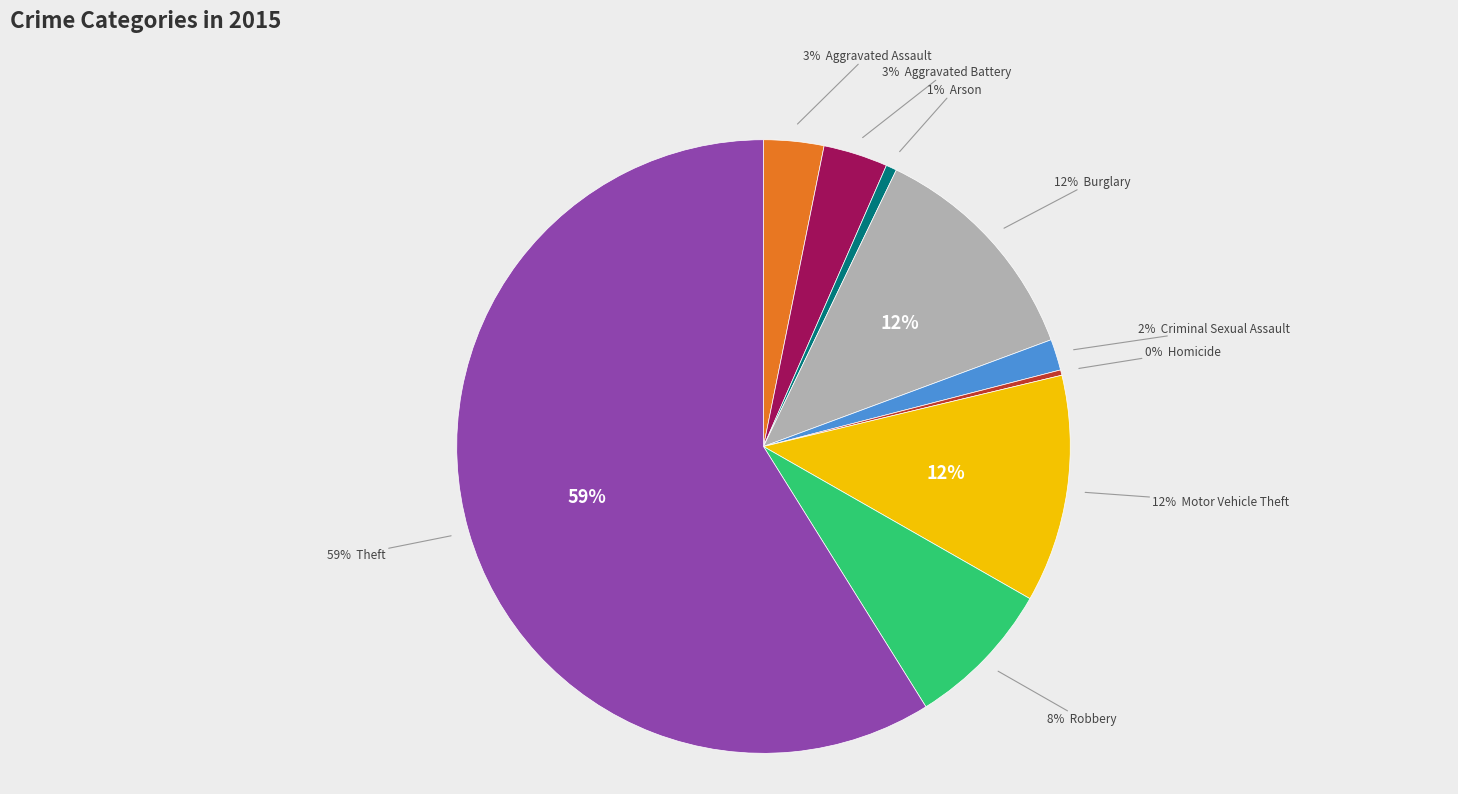

What is the ratio of the value at Aggravated Battery to the value at Homicide?

12.0